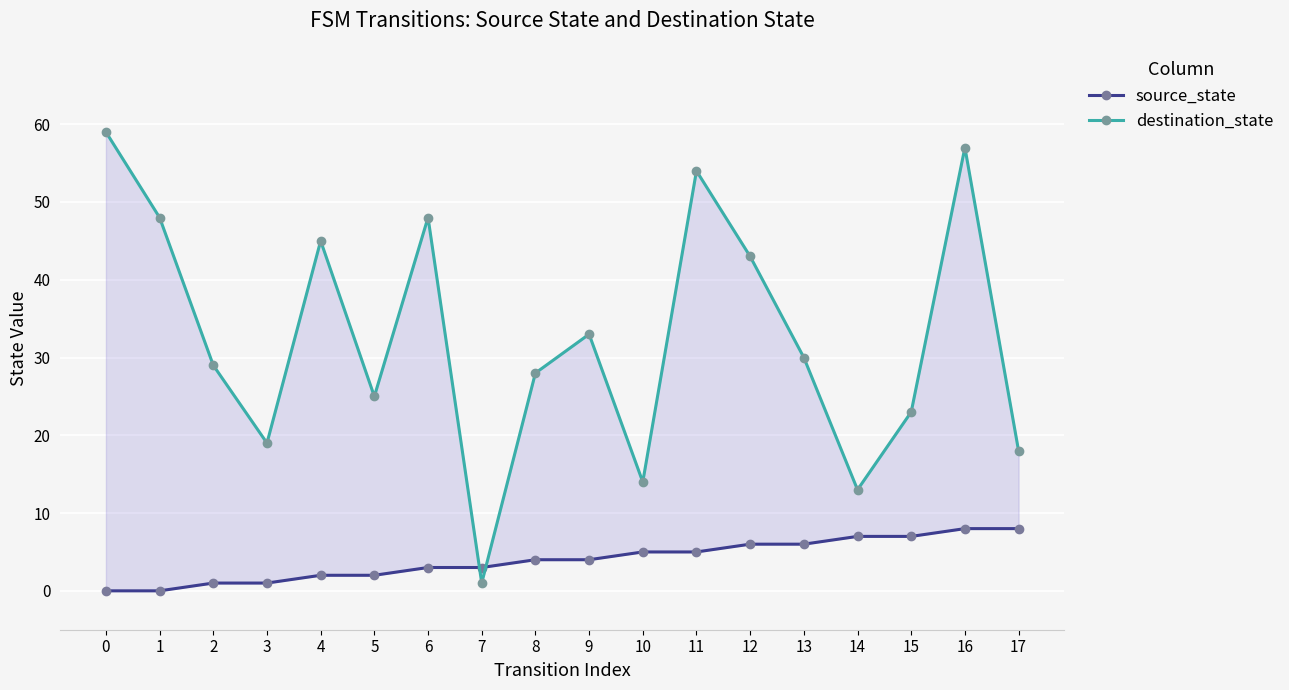

Which series changed the most between 5 and 9?

destination_state